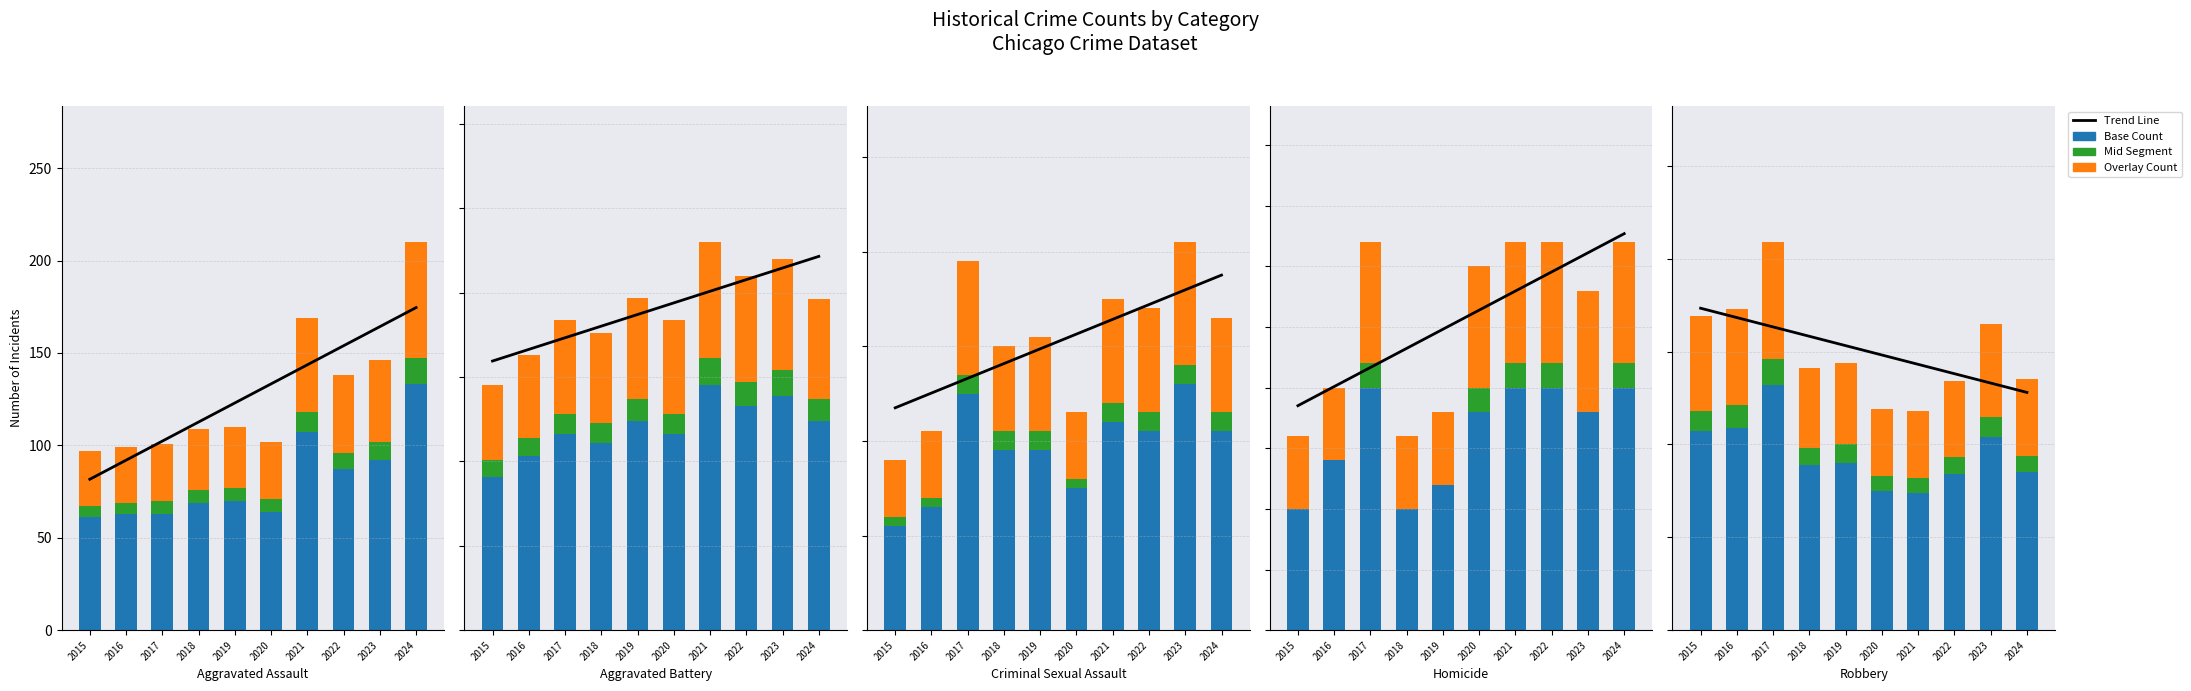

How many series are shown in this chart?

4